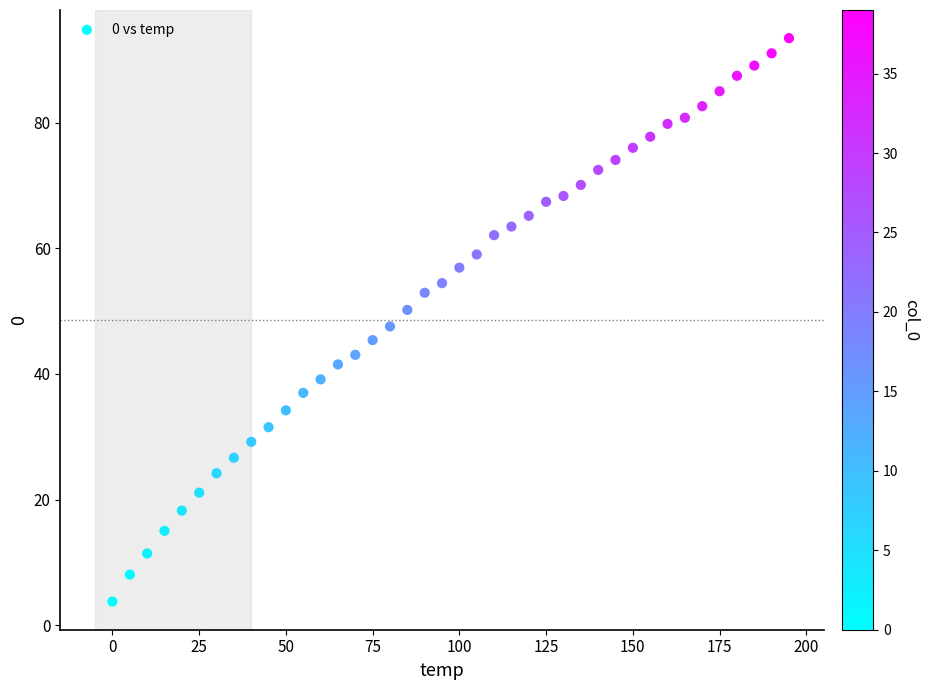

What is the range of X values (max minus min)?

195.0